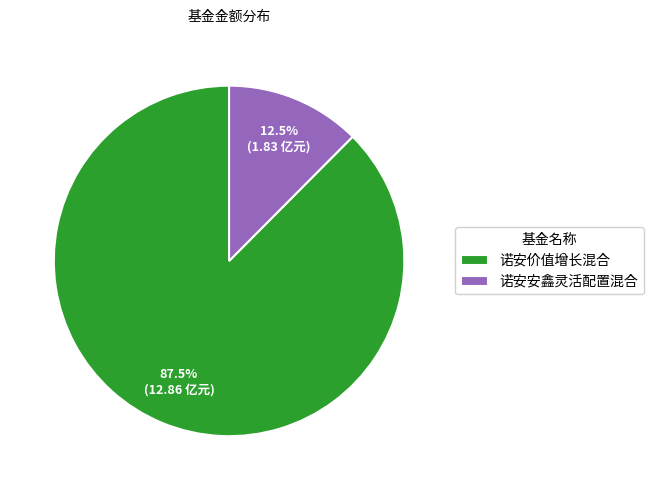

Which has a higher value, 诺安安鑫灵活配置混合 or 诺安价值增长混合?

诺安价值增长混合